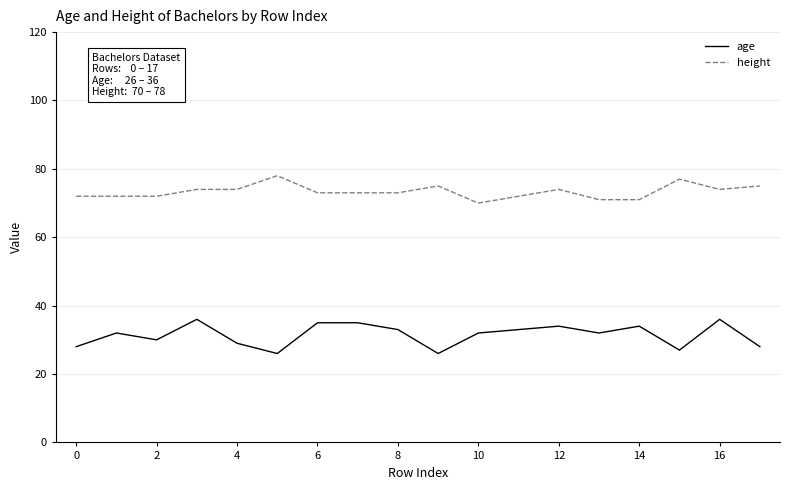

List the series in order of their peak value, highest first.

height, age